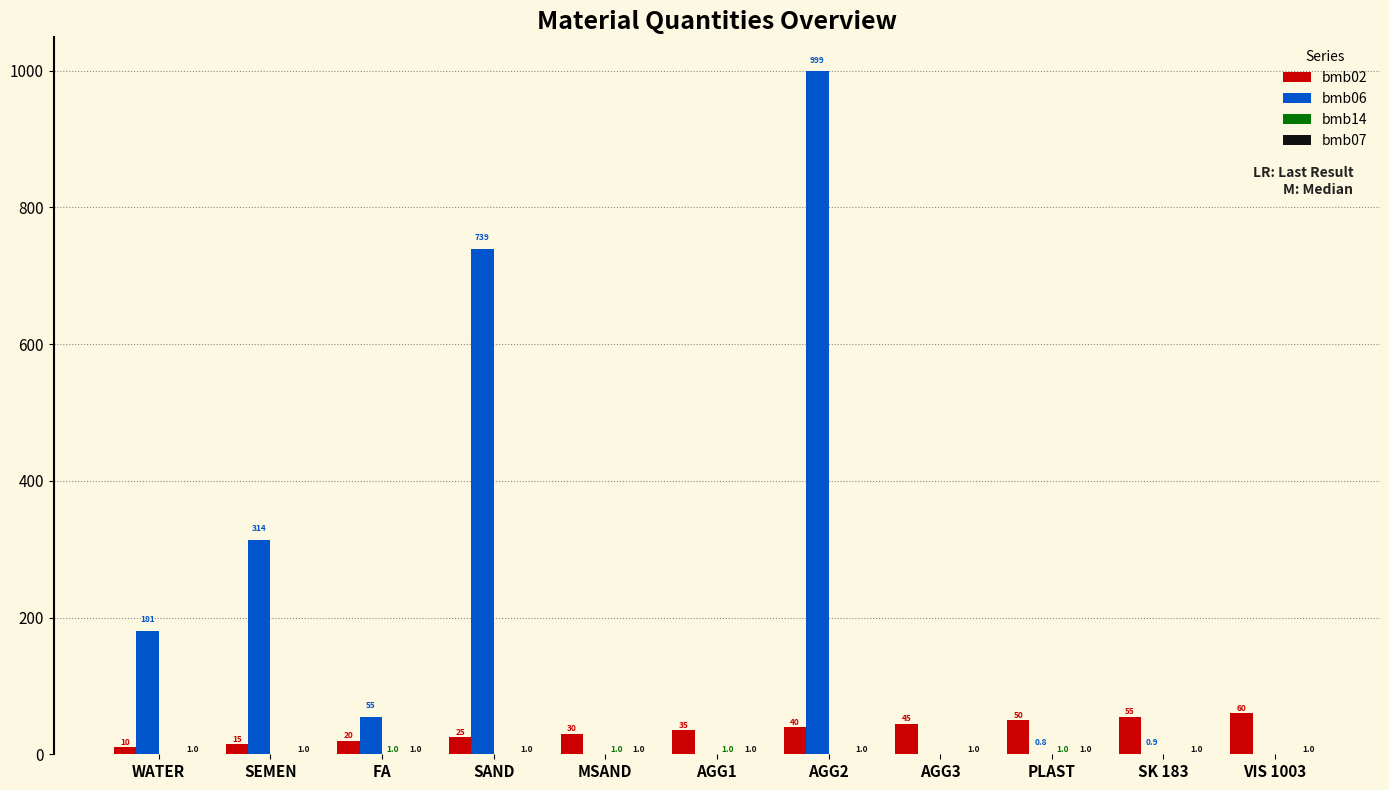

Which category has the highest value across all series?

AGG2